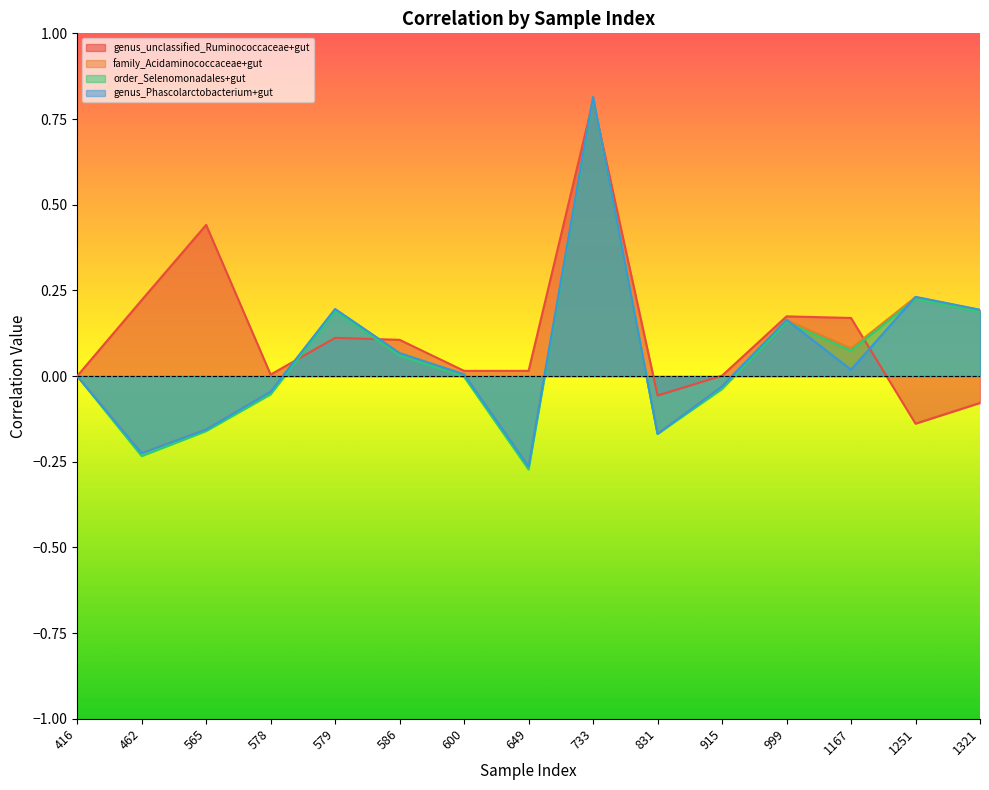

The genus_Phascolarctobacterium+gut series shows 0.1 at 586. True or false?

True